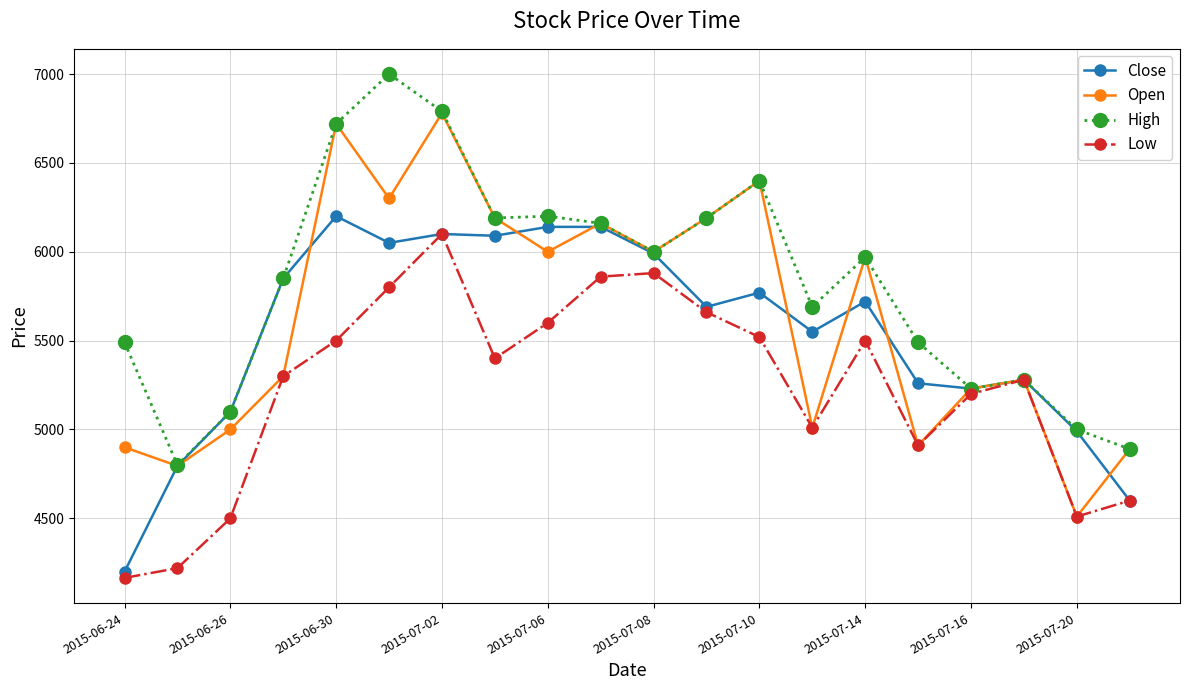

What is the minimum value for Open?

4510